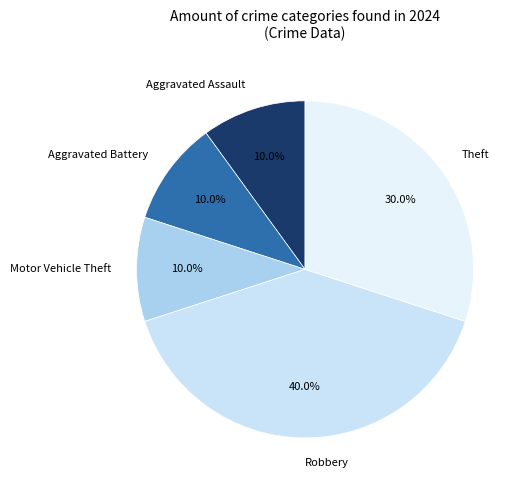

Which slice is the largest?

Robbery